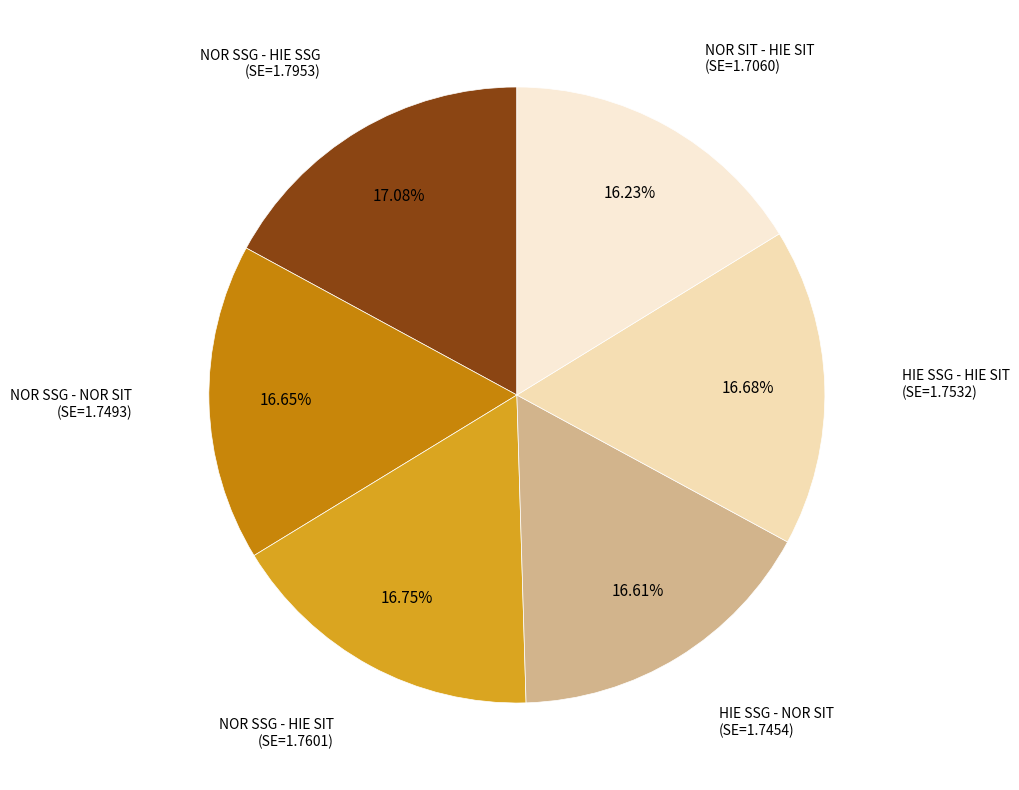

Is it true that NOR SSG - NOR SIT is 17% of the pie?

True